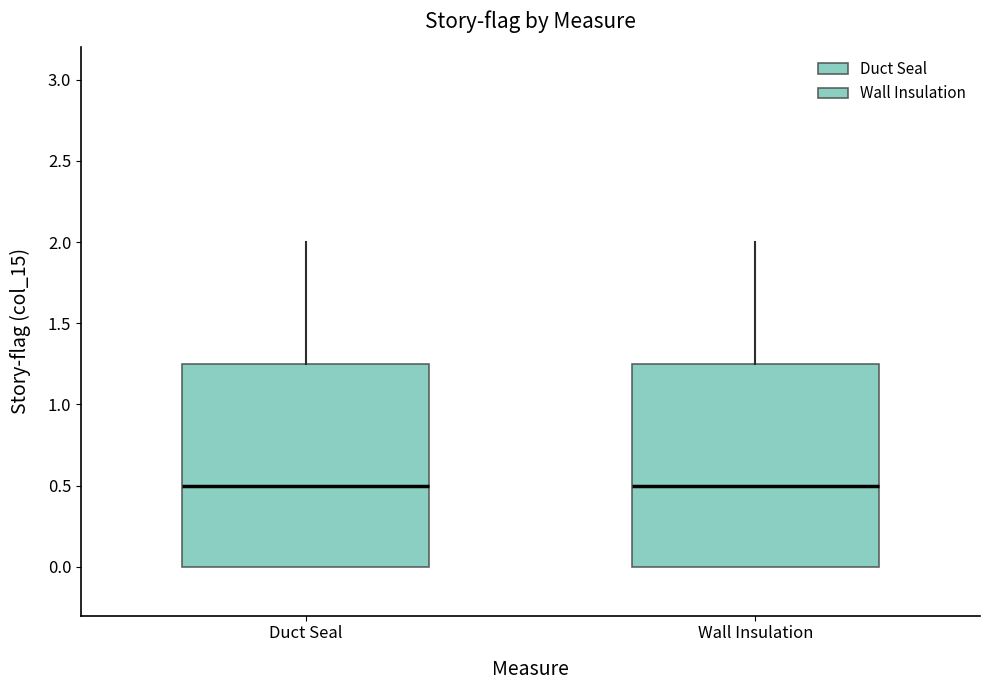

Reading left to right, read every box against the y-axis: the position of its median line, the range the box covers, and the ends of its whiskers. The values are not printed on the chart, so give them approximately, as read against the axis.

Duct Seal: median 0.50, box 0.00 to 1.25, whiskers 0.00 to 2.00
Wall Insulation: median 0.50, box 0.00 to 1.25, whiskers 0.00 to 2.00